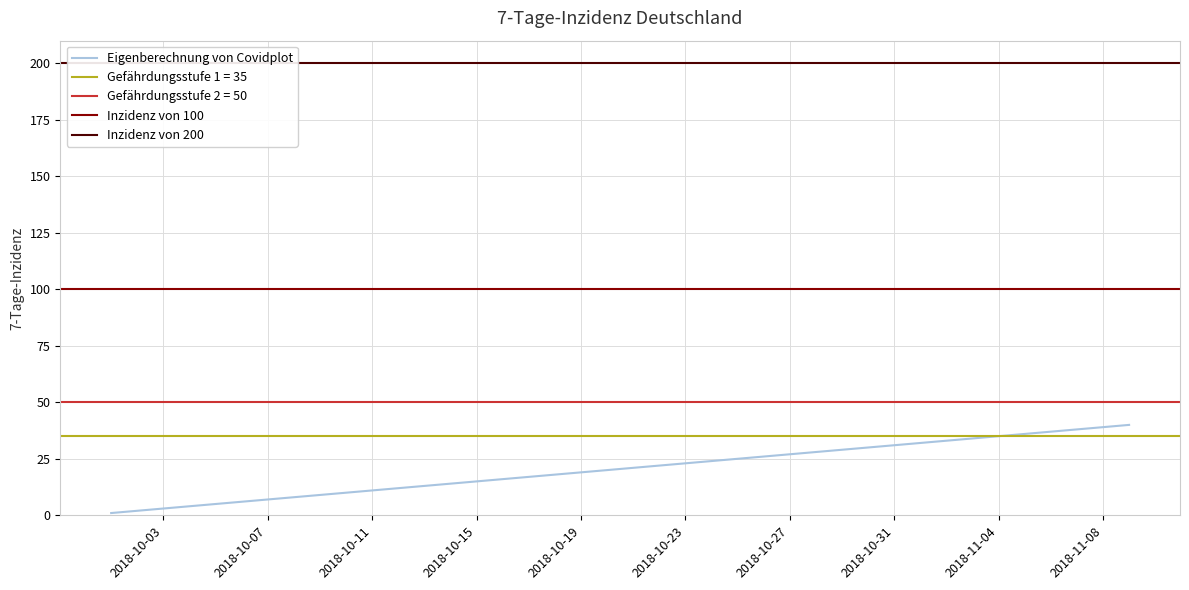

The value at 17/10/2018 is 11. True or false?

False